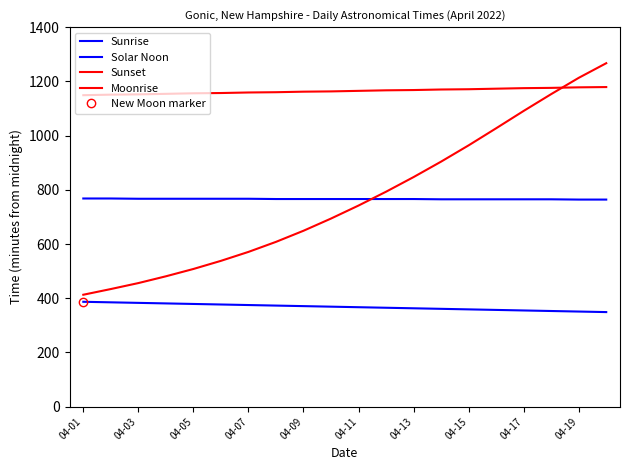

Is it true that Sunset equals 1159 at 04-07?

True